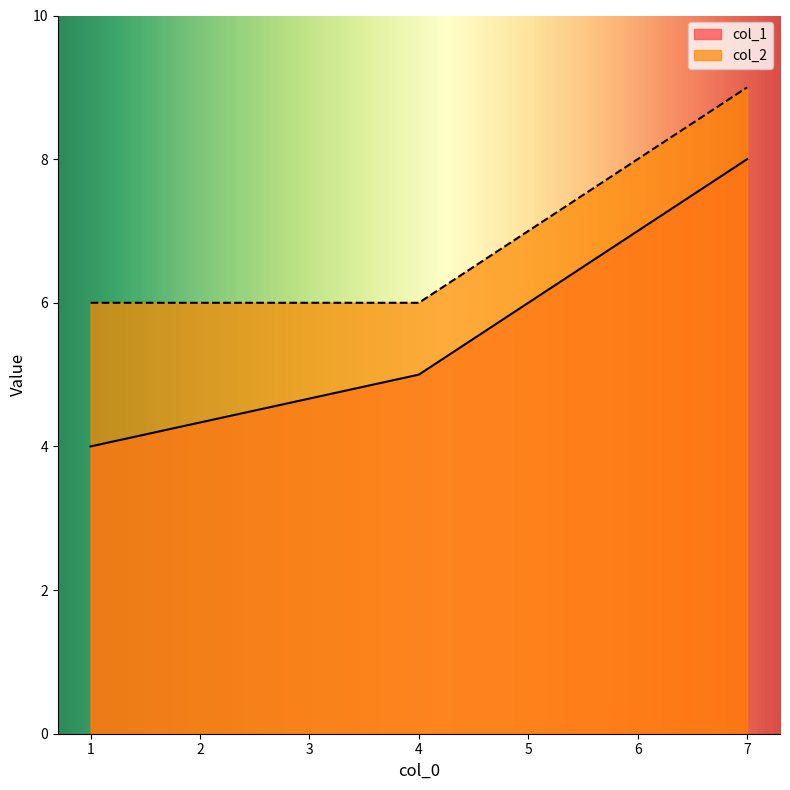

What is the sum of all col_2 values?

21